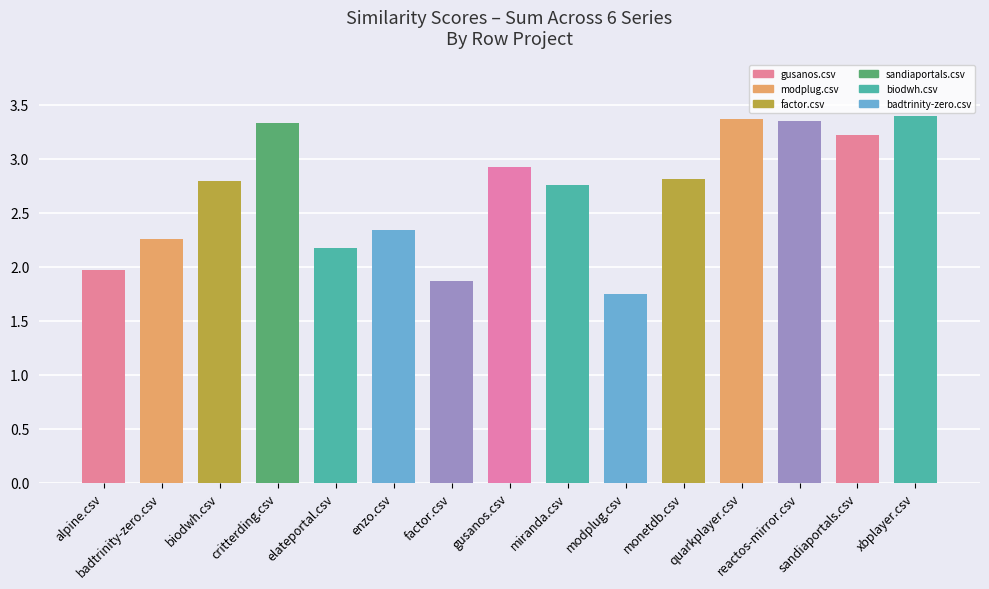

Is it true that the value at xbplayer.csv is 5.3?

False